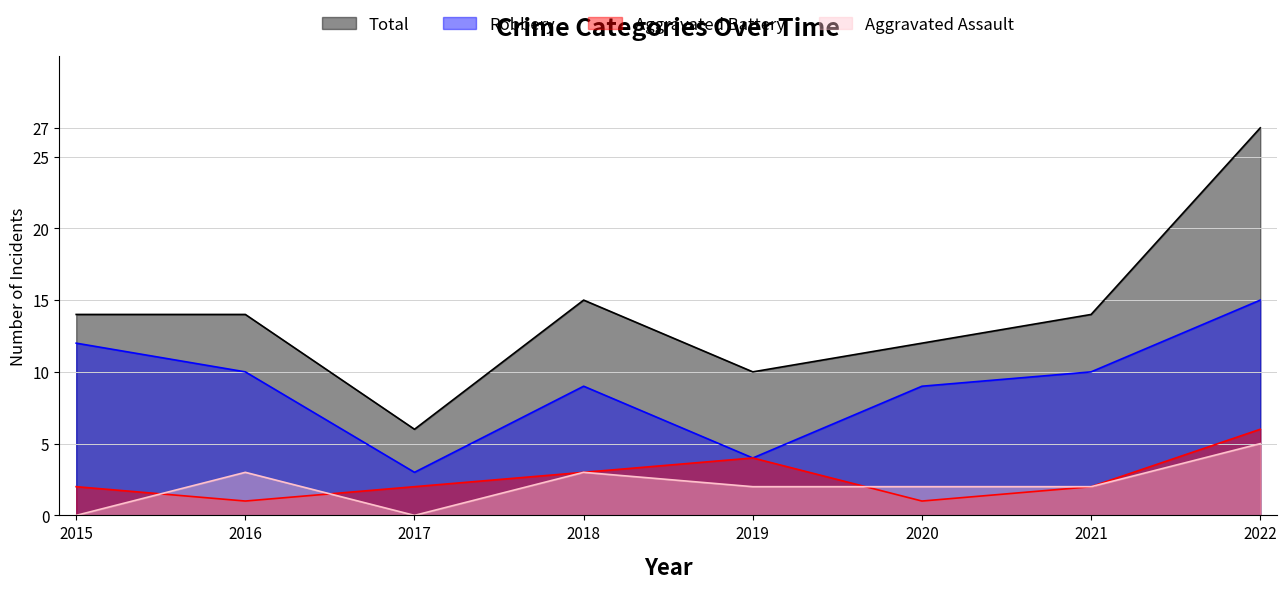

What is the sum of all Aggravated Battery values?

21